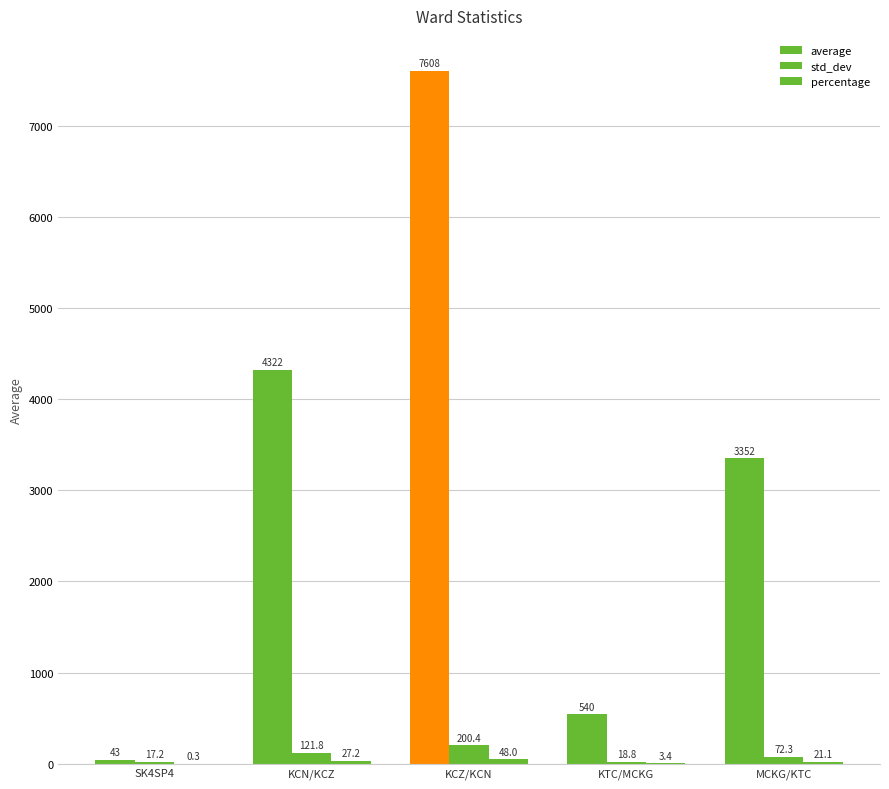

Are the bars grouped side by side (vs. stacked)?

Yes